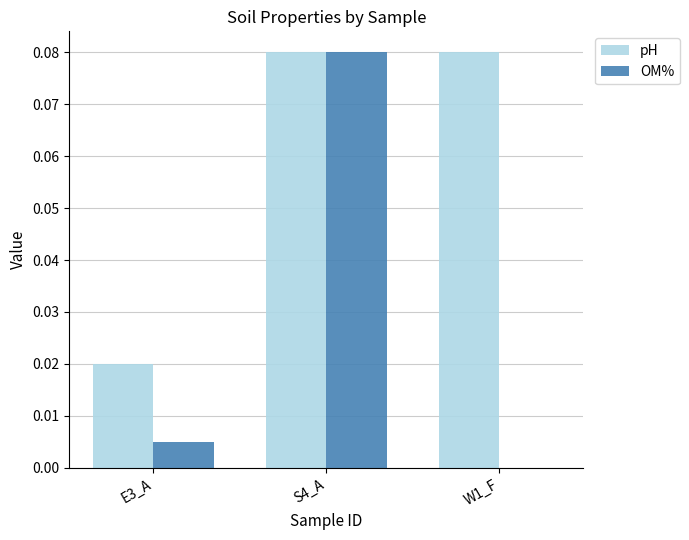

At which label is OM% closest to 0?

W1_F